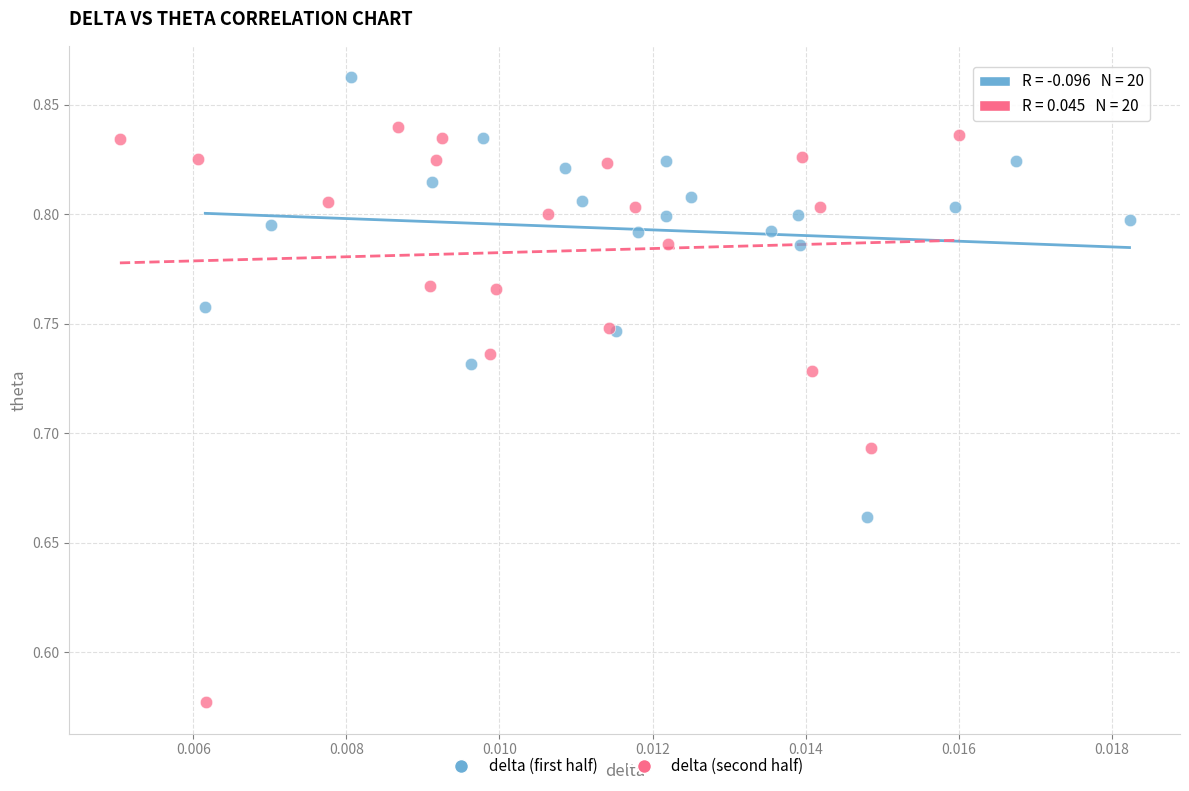

Which series has the widest spread of Y values?

delta (second half)